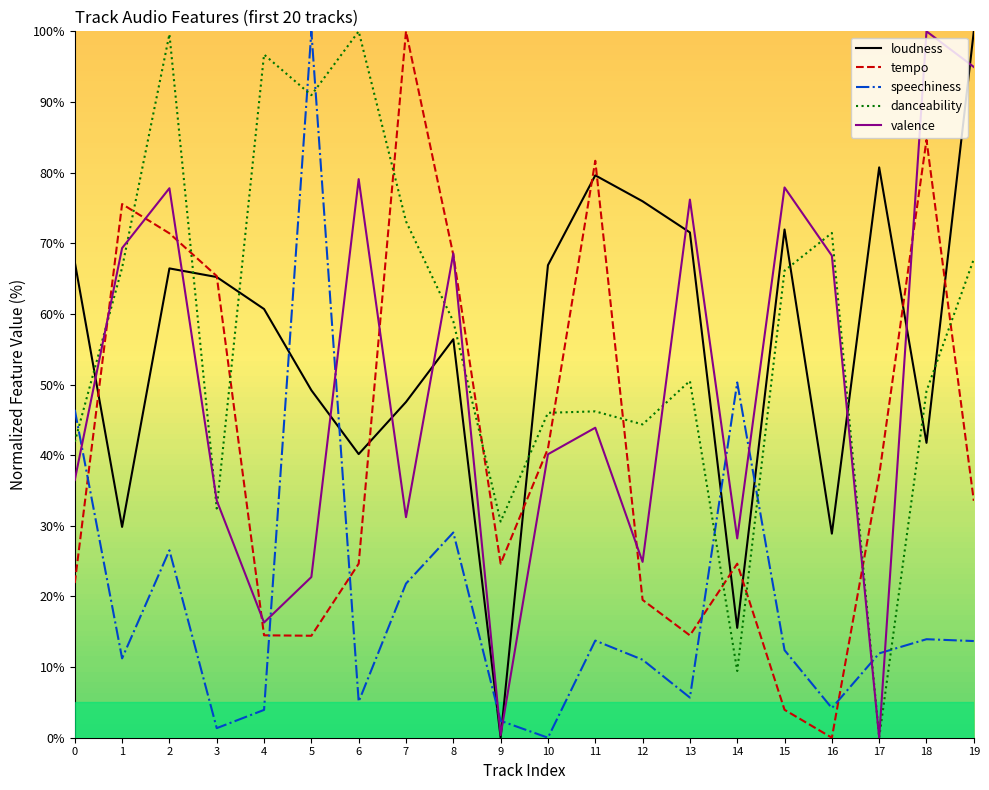

True or false: danceability and tempo cross at least once.

True